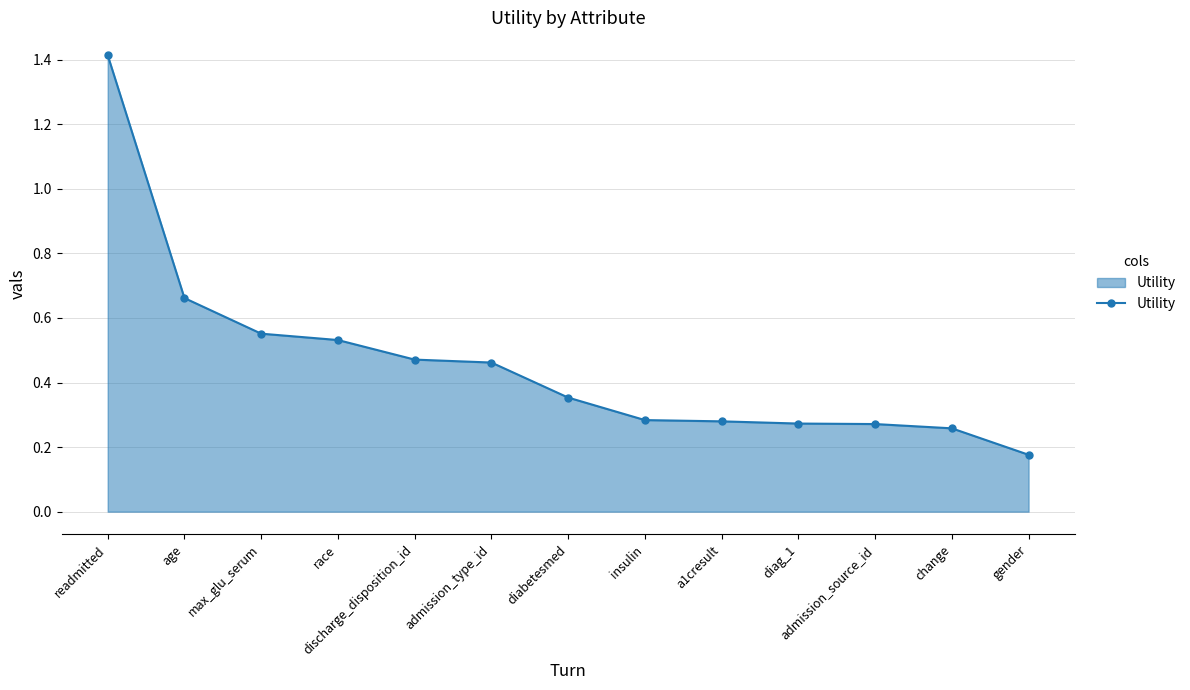

Is it true that the value at admission_source_id is 0.5?

False